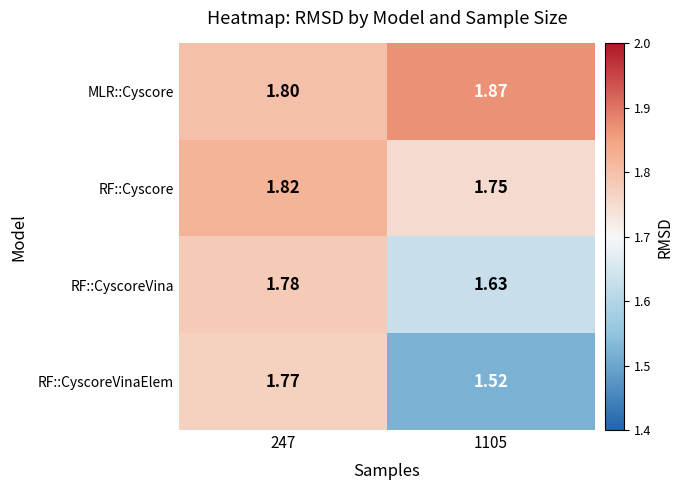

Which series has the largest total across all categories?

MLR::Cyscore